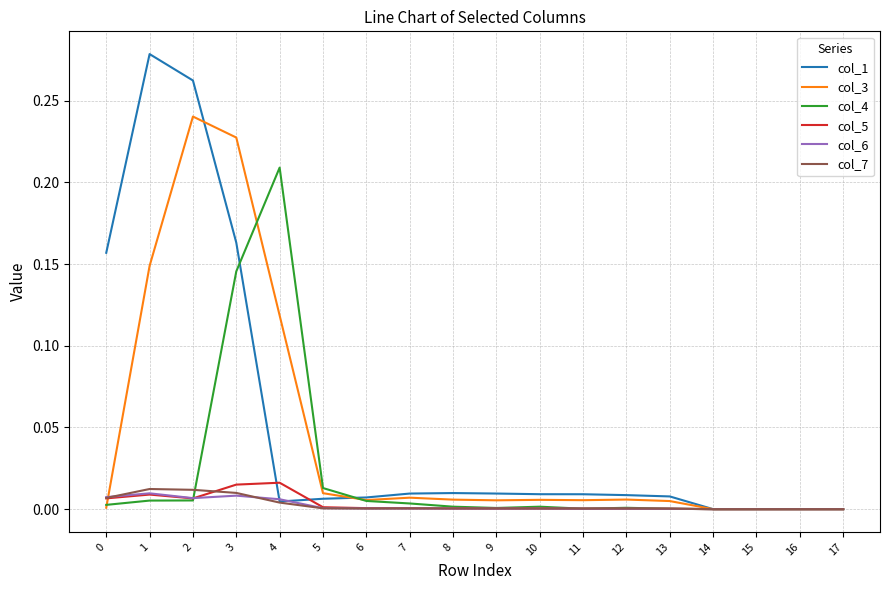

True or false: col_3 has a value of 0.0 at 15.

True